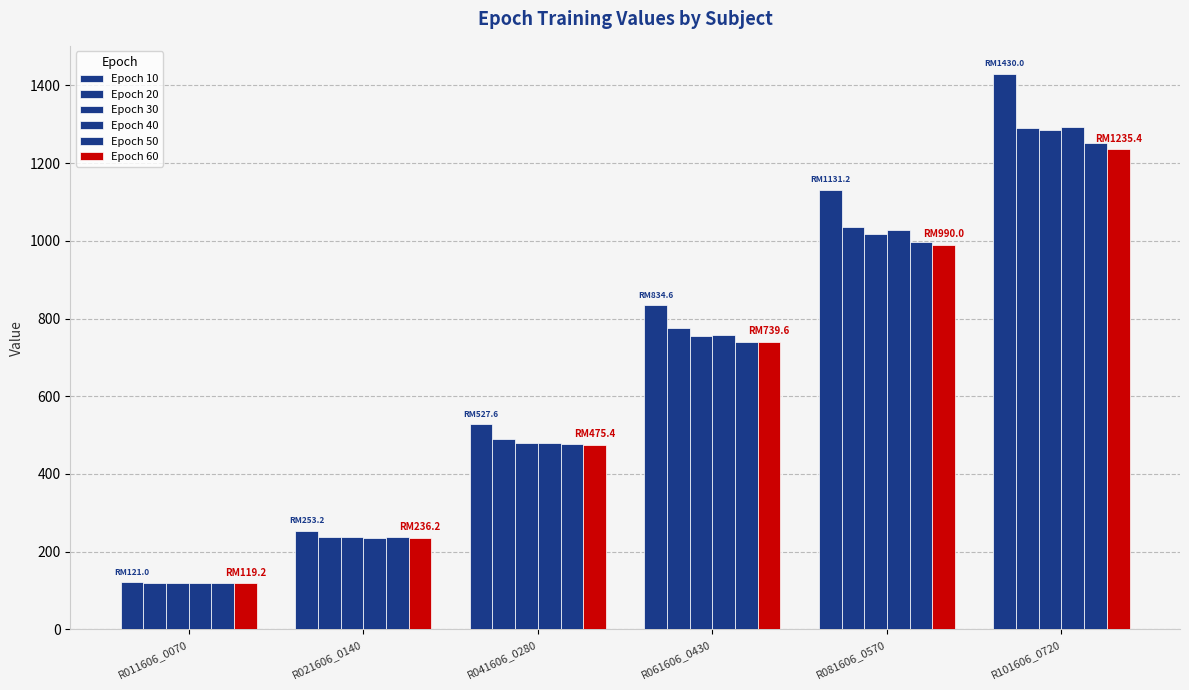

Which category has the lowest value across all series?

R011606_0070